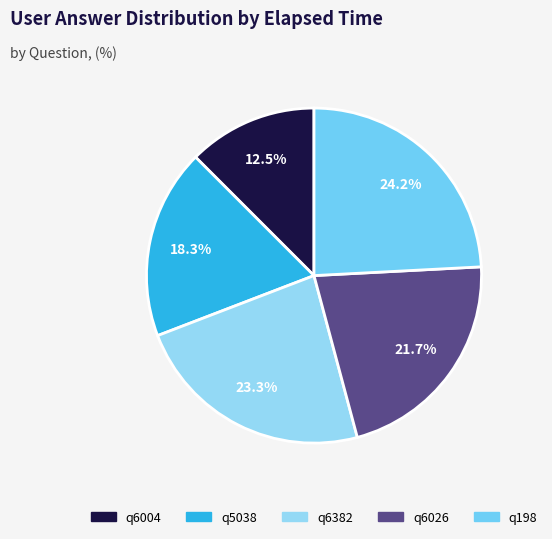

How many segments does this pie chart have?

5